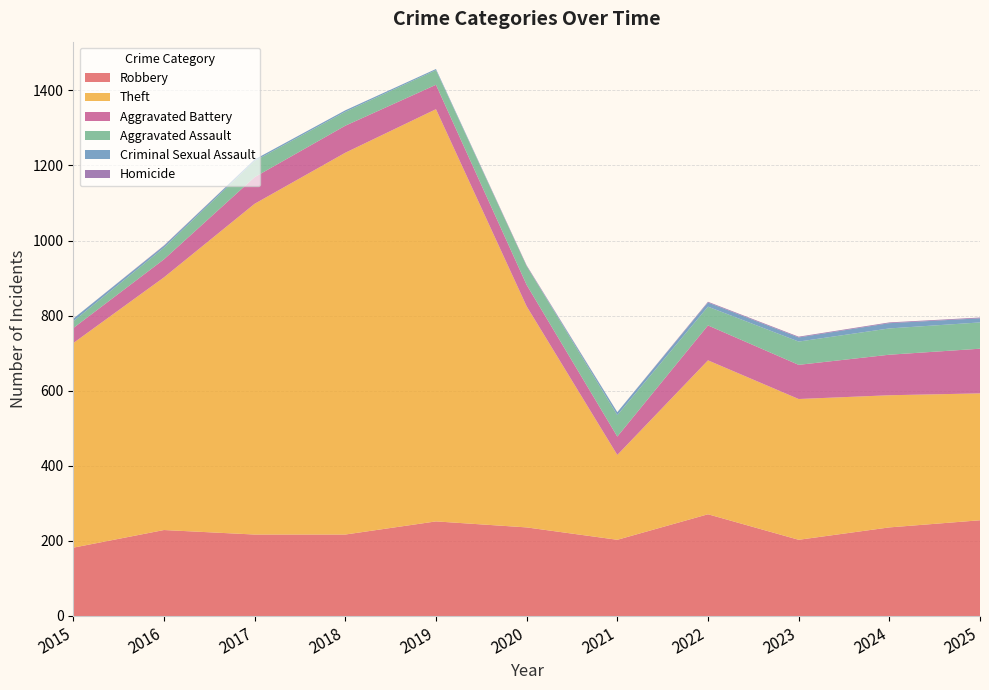

Reading left to right, transcribe all the data shown in this chart.

Robbery: 182	229	217	217	252	236	203	271	203	236	255
Theft: 545	673	881	1017	1098	589	226	410	375	352	338
Aggravated Battery: 40	48	71	72	65	57	49	93	91	108	119
Aggravated Assault: 18	31	43	37	39	50	57	50	62	70	70
Criminal Sexual Assault: 7	5	4	4	3	0	8	11	11	14	11
Homicide: 0	1	0	0	0	2	0	2	2	2	2